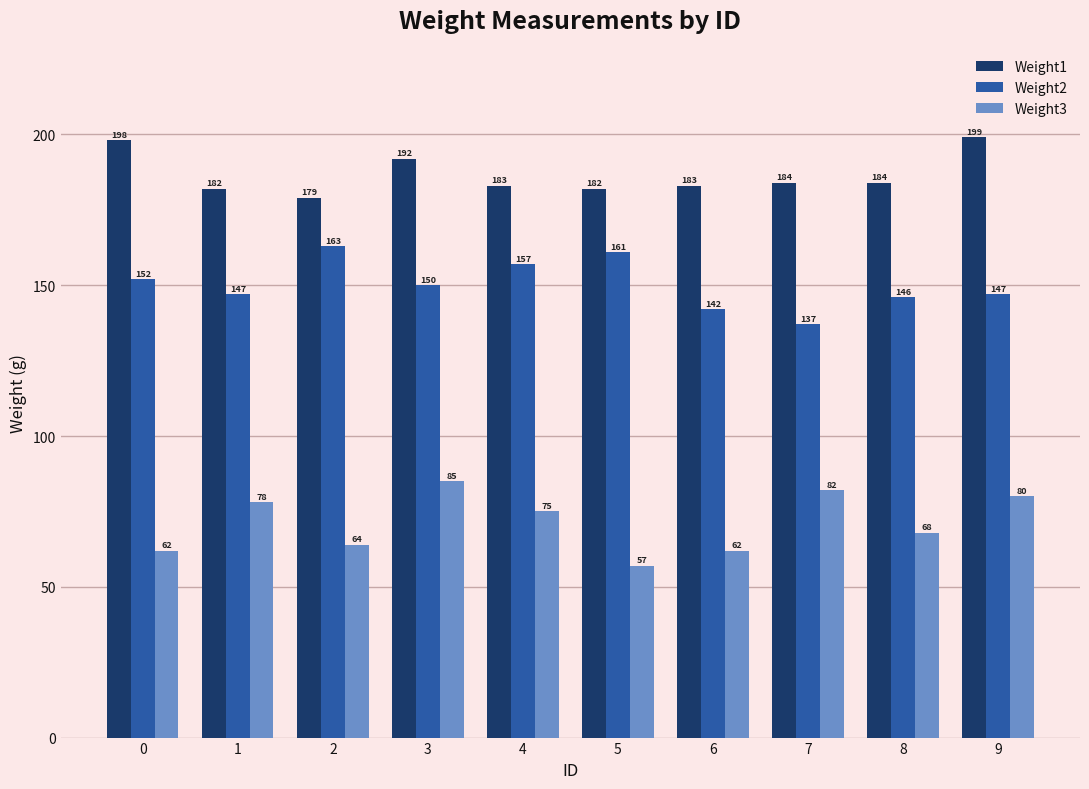

How many groups of bars are there?

10